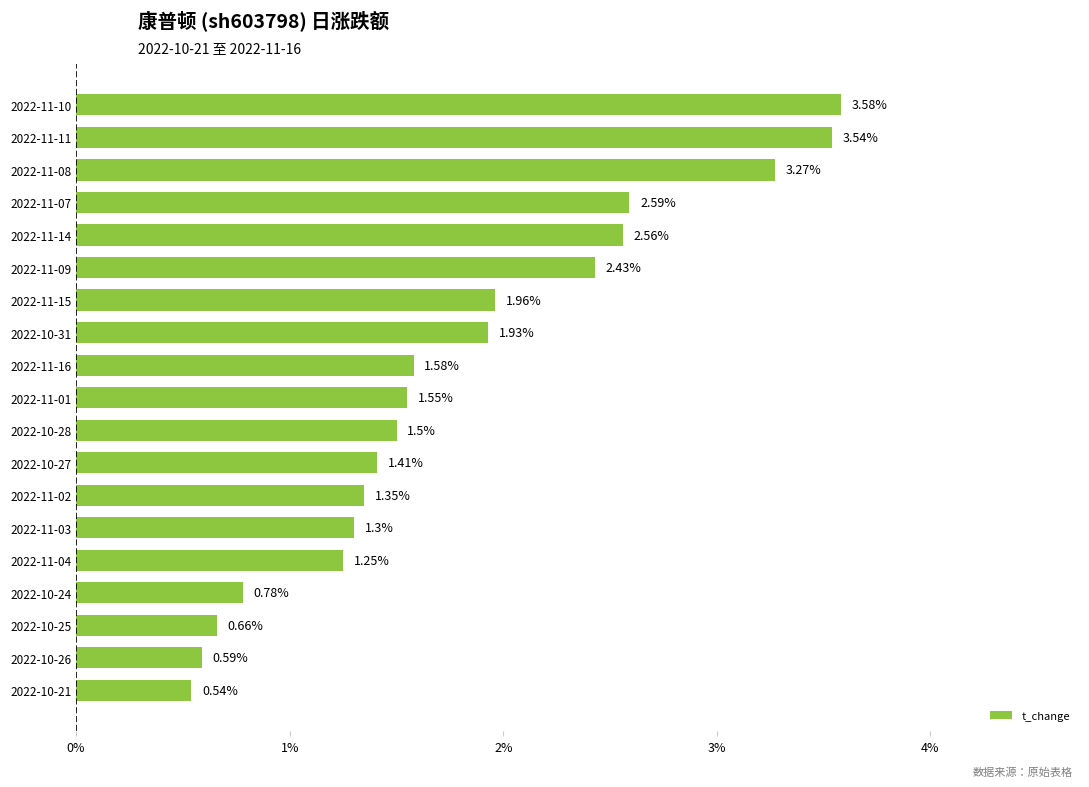

Rank the categories by value from lowest to highest.

2022-10-21, 2022-10-26, 2022-10-25, 2022-10-24, 2022-11-04, 2022-11-03, 2022-11-02, 2022-10-27, 2022-10-28, 2022-11-01, 2022-11-16, 2022-10-31, 2022-11-15, 2022-11-09, 2022-11-14, 2022-11-07, 2022-11-08, 2022-11-11, 2022-11-10